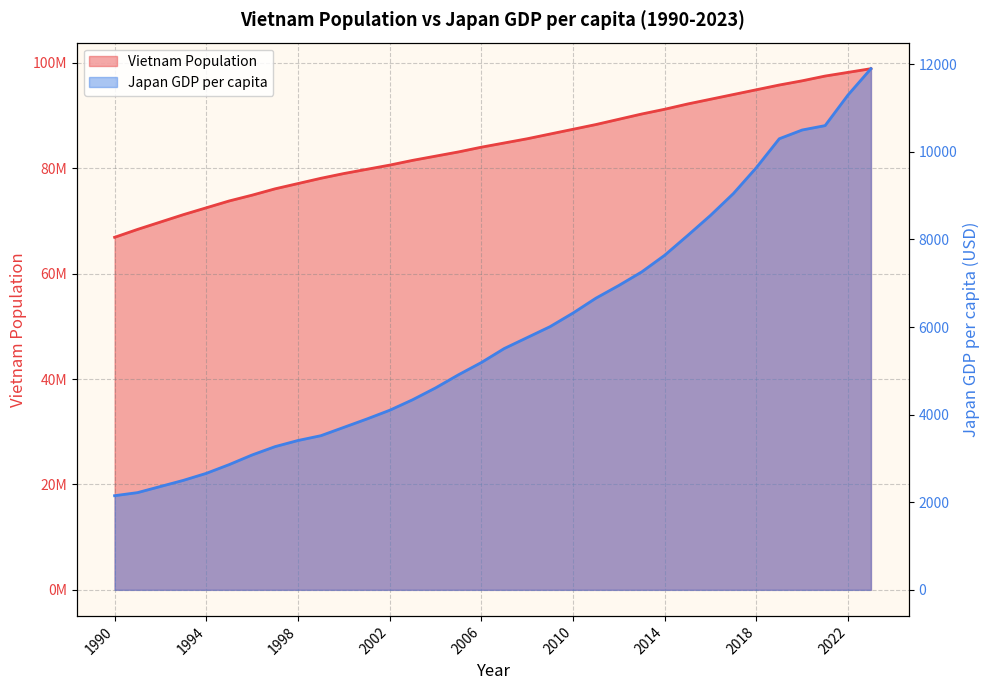

Reading left to right, transcribe all the data shown in this chart.

Vietnam Population: 1990=66900000	1991=68400000	1992=69800000	1993=71200000	1994=72500000	1995=73800000	1996=74900000	1997=76100000	1998=77100000	1999=78100000	2000=79000000	2001=79800000	2002=80600000	2003=81500000	2004=82300000	2005=83100000	2006=84000000	2007=84800000	2008=85600000	2009=86500000	2010=87400000	2011=88300000	2012=89300000	2013=90300000	2014=91200000	2015=92200000	2016=93100000	2017=94000000	2018=94900000	2019=95800000	2020=96600000	2021=97500000	2022=98200000	2023=98900000
Japan GDP per capita: 1990=2150	1991=2220	1992=2360	1993=2500	1994=2660	1995=2860	1996=3080	1997=3270	1998=3410	1999=3520	2000=3710	2001=3900	2002=4100	2003=4340	2004=4610	2005=4910	2006=5190	2007=5510	2008=5760	2009=6010	2010=6320	2011=6660	2012=6950	2013=7260	2014=7640	2015=8090	2016=8550	2017=9050	2018=9640	2019=10300	2020=10500	2021=10600	2022=11300	2023=11900